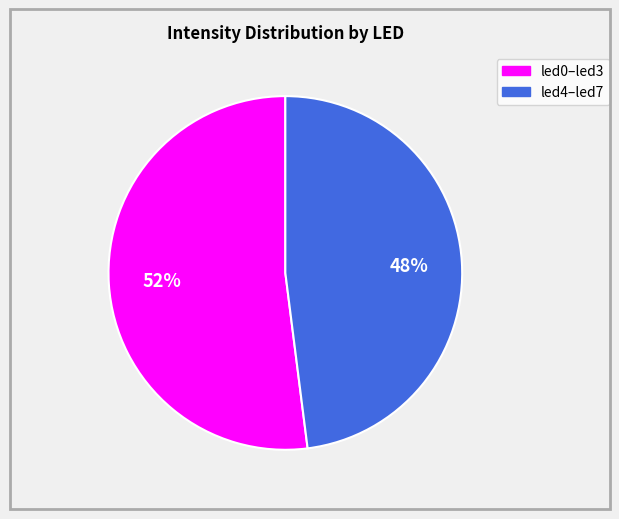

Is there any slice that represents more than half of the pie?

Yes